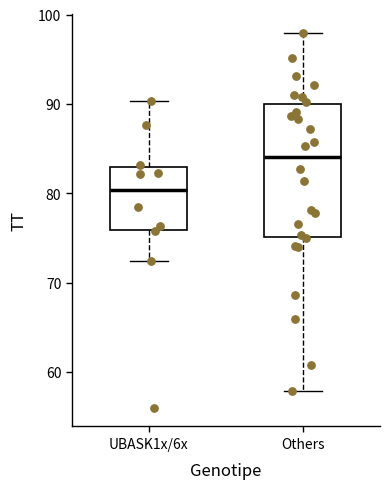

Reading left to right, transcribe this box plot: for each box, give where its median line is, the range the box spans, and where its two whiskers end, as read against the y-axis. The values are not printed on the chart, so give them approximately, as read against the axis.

UBASK1x/6x: median 80, box 76 to 83, whiskers 72 to 90
Others: median 84, box 75 to 90, whiskers 58 to 98